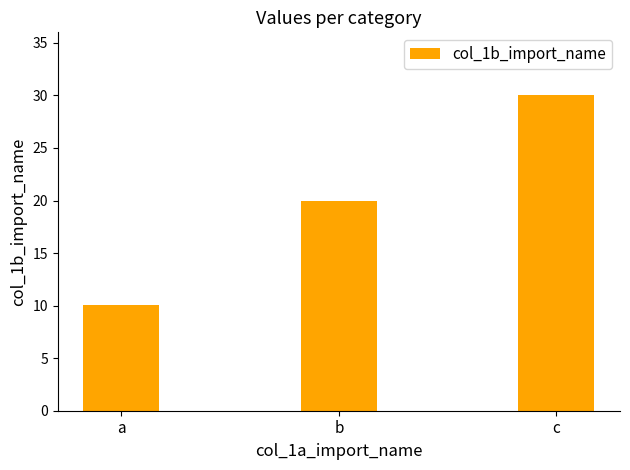

What is the difference between the maximum and second lowest values?

10.0